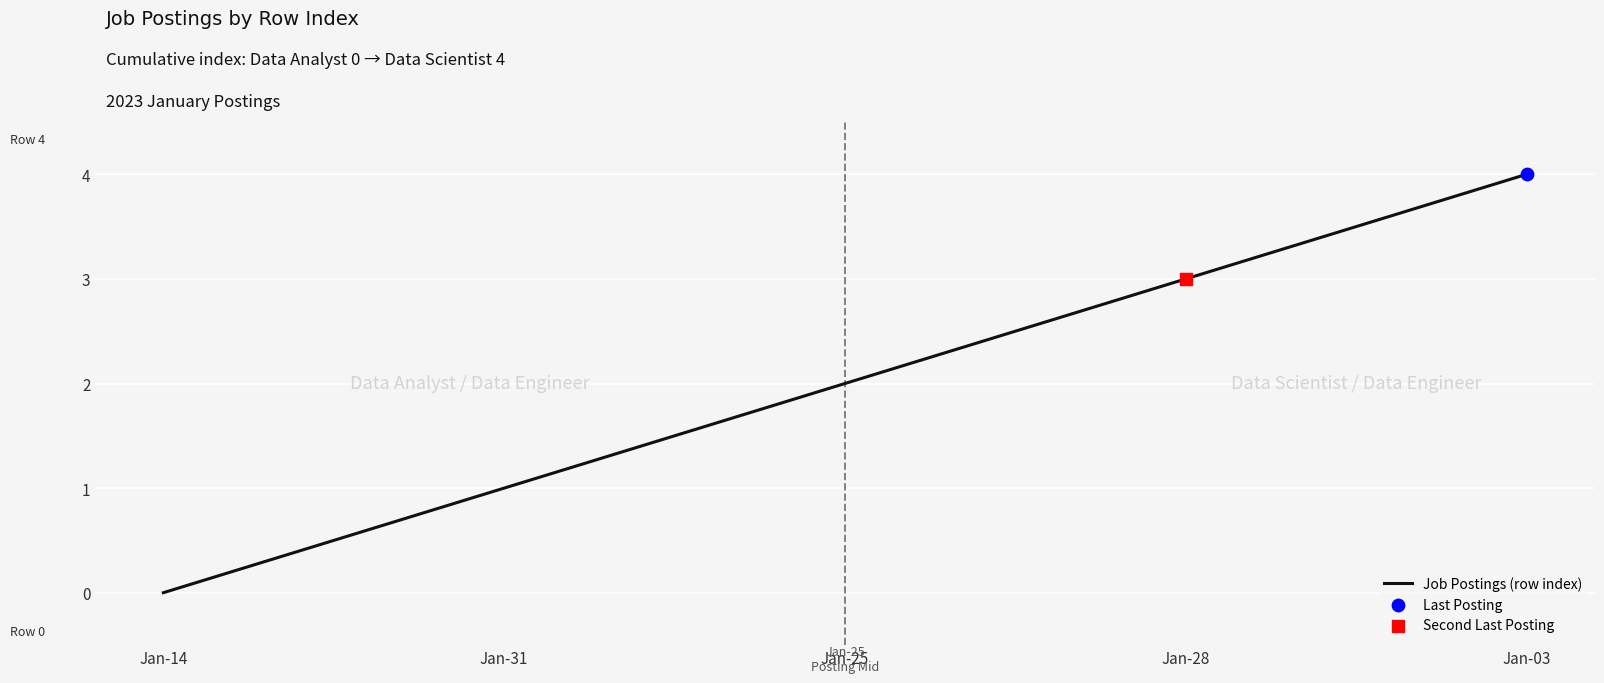

What is the change in value from Jan-25 to Jan-03?

+2